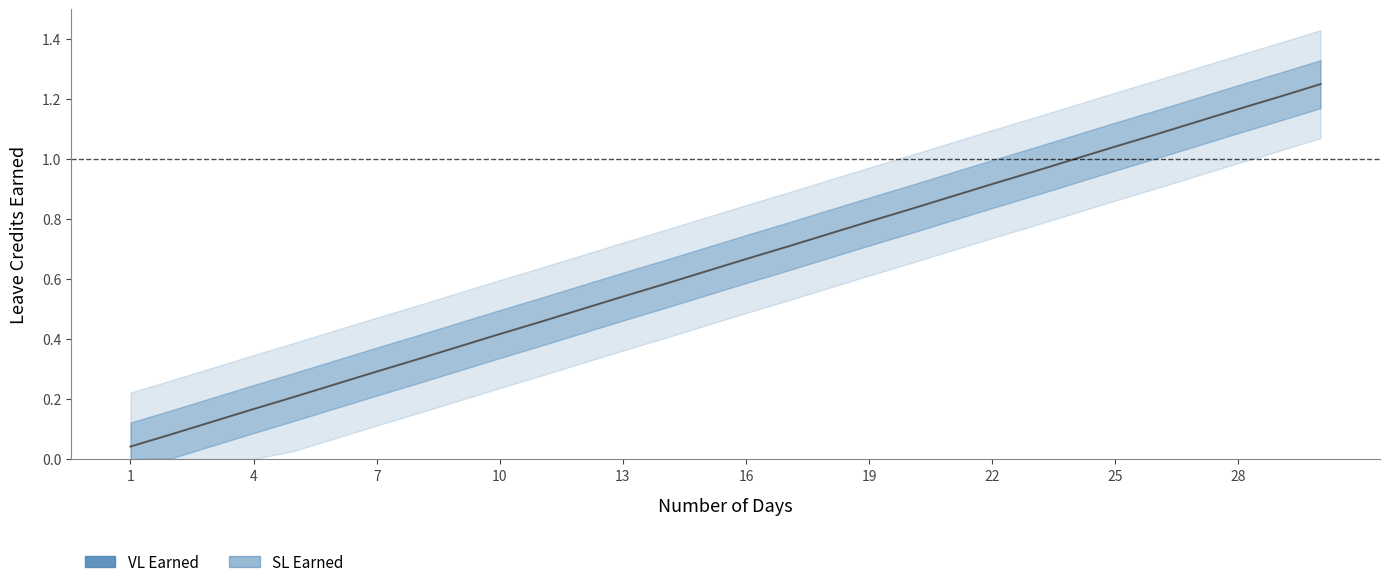

Between 13 and 22, which series saw the biggest shift?

VL Earned